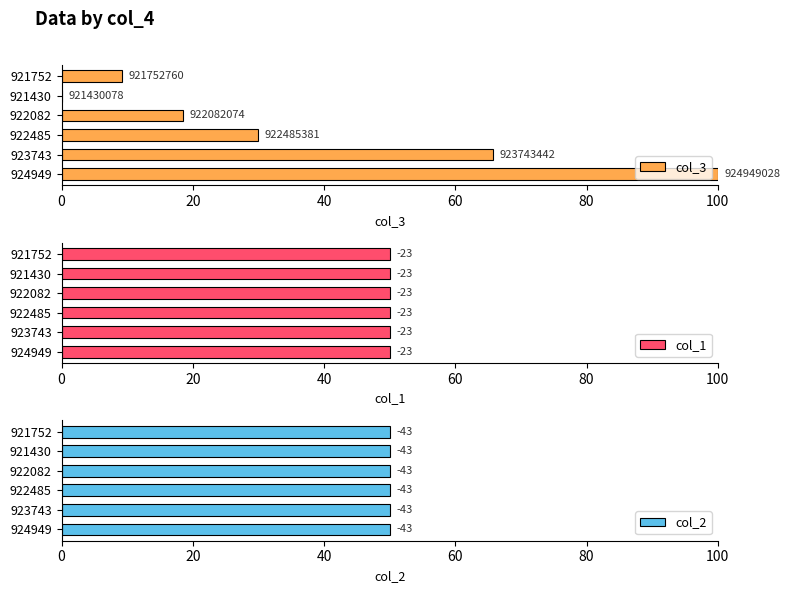

Is it true that col_1 equals 0.9 at 100?

False